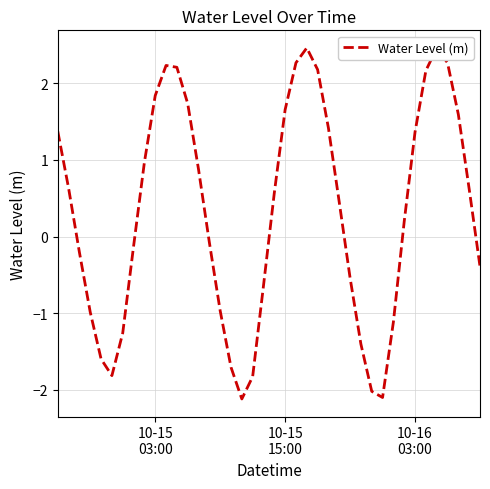

What is the average value?

0.3